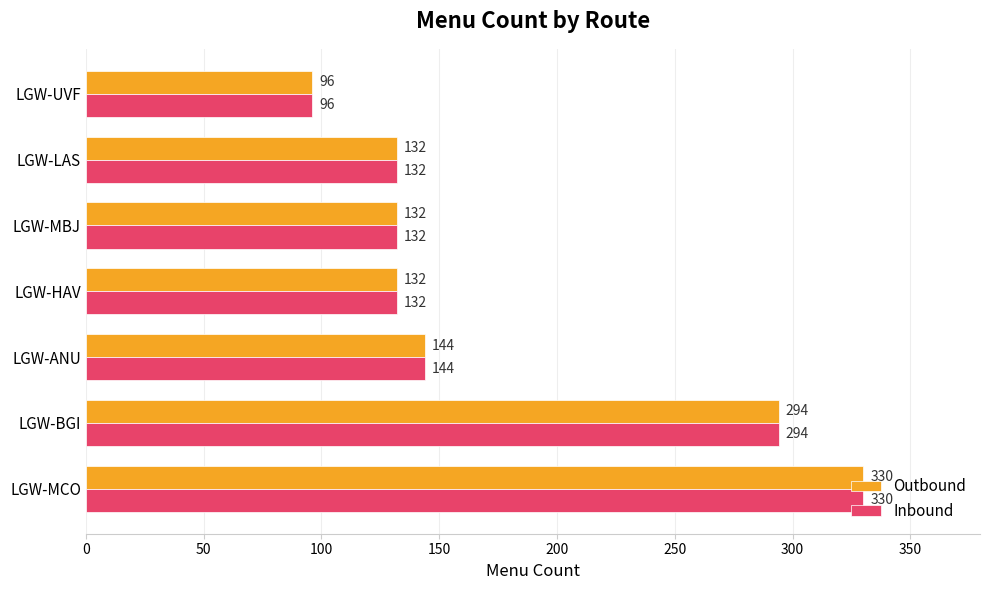

What value does the Outbound series have at LGW-MCO?

330